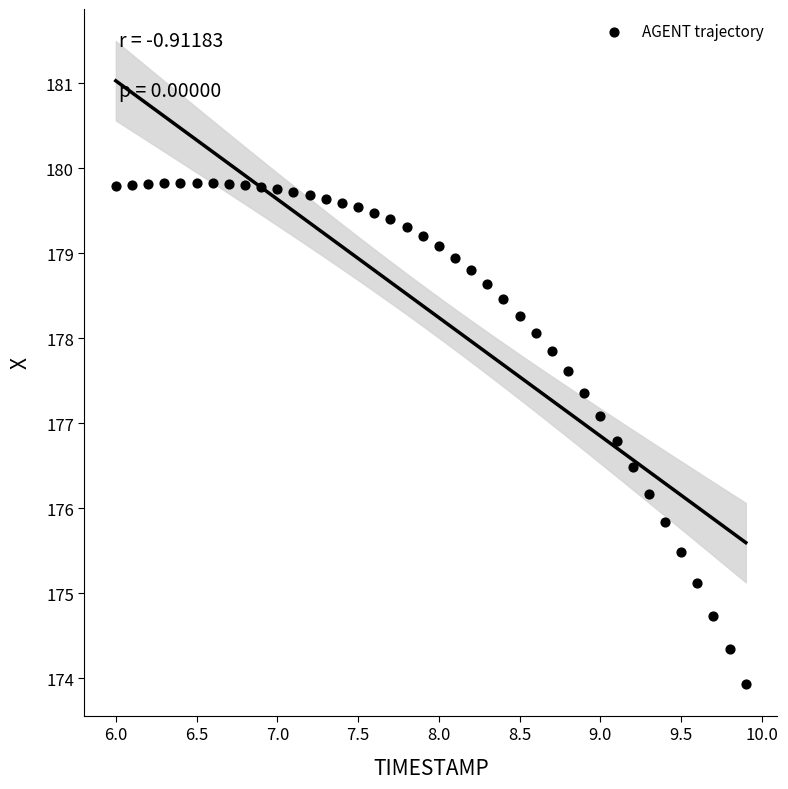

How many points are shown in the scatter plot?

40